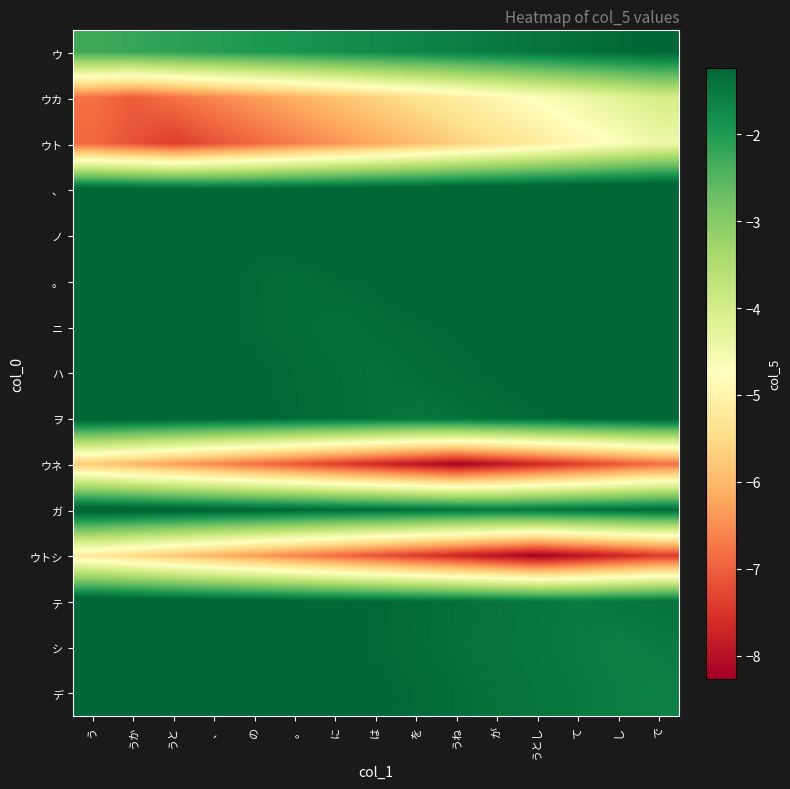

How many categories are shown in the chart?

15